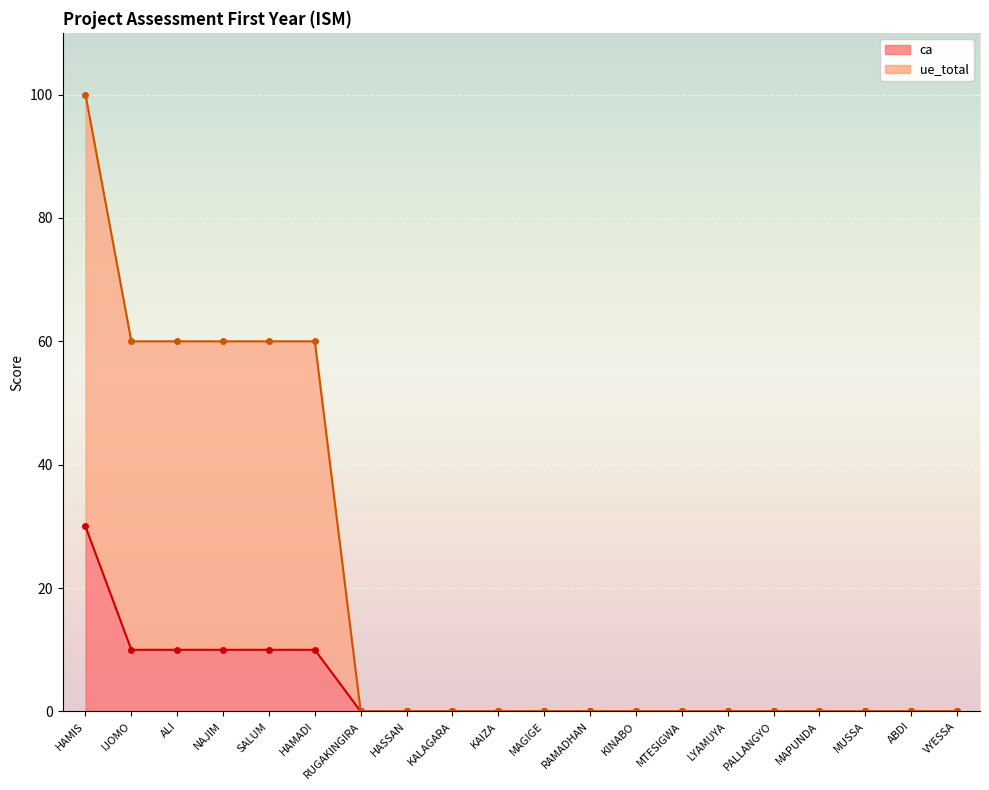

Is the value of ue_total at MTESIGWA greater than the value of ca at HAMIS?

No